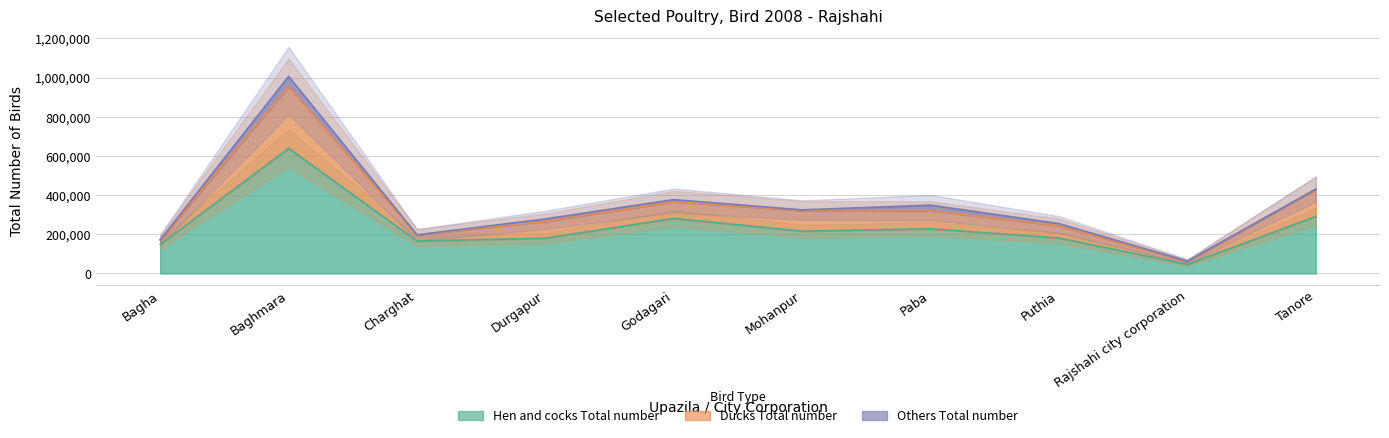

In Ducks Total number, how many points are higher than both neighbors (excluding endpoints)?

2